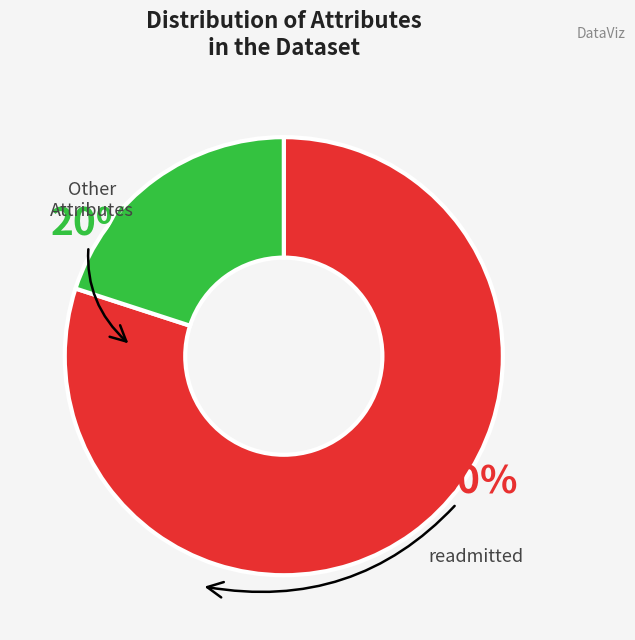

Does any single category account for the majority?

Yes